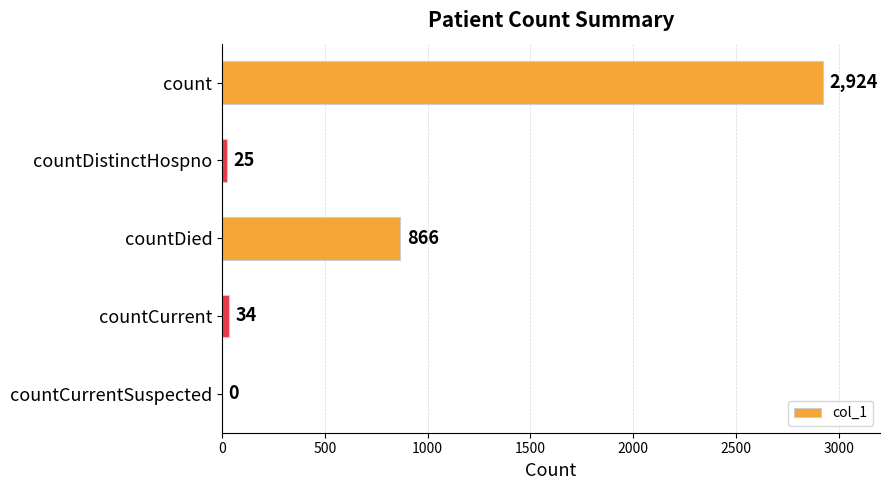

Reading top to bottom, what are all the values shown in this chart?

count=2924	countDistinctHospno=25	countDied=866	countCurrent=34	countCurrentSuspected=0